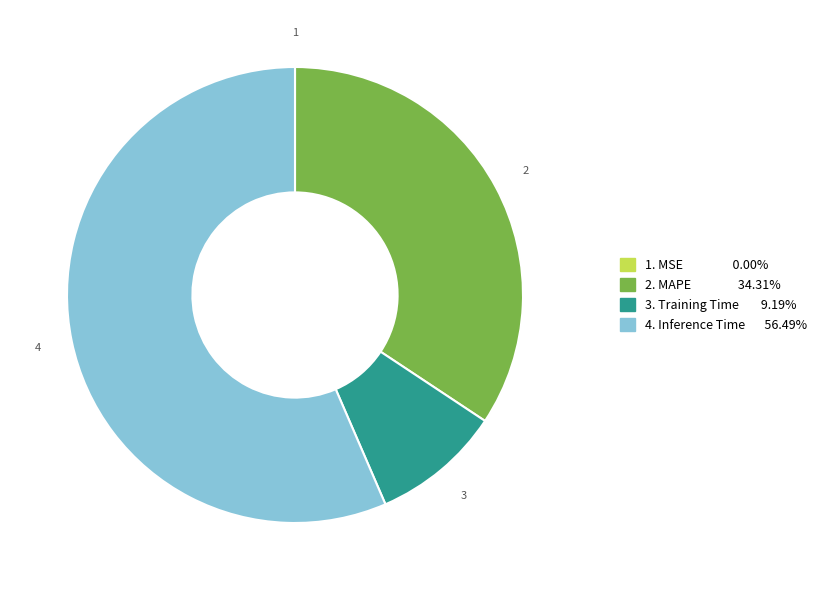

Does any single category account for the majority?

Yes